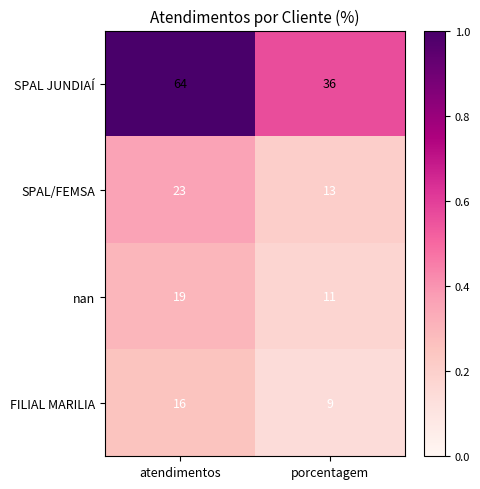

List the labels in order of FILIAL MARILIA value, largest first.

atendimentos, porcentagem